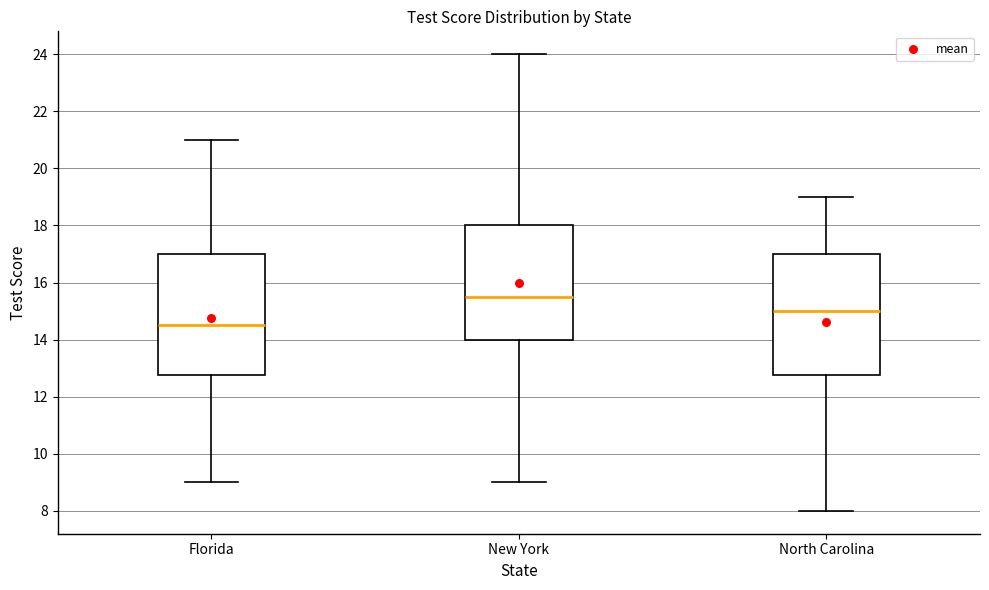

Reading left to right, transcribe this box plot: for each box, give where its median line is, the range the box spans, and where its two whiskers end, as read against the y-axis. The values are not printed on the chart, so give them approximately, as read against the axis.

Florida: median 14.6, box 12.8 to 17.0, whiskers 9.0 to 21.0
New York: median 15.6, box 14.0 to 18.0, whiskers 9.0 to 24.0
North Carolina: median 15.0, box 12.8 to 17.0, whiskers 8.0 to 19.0